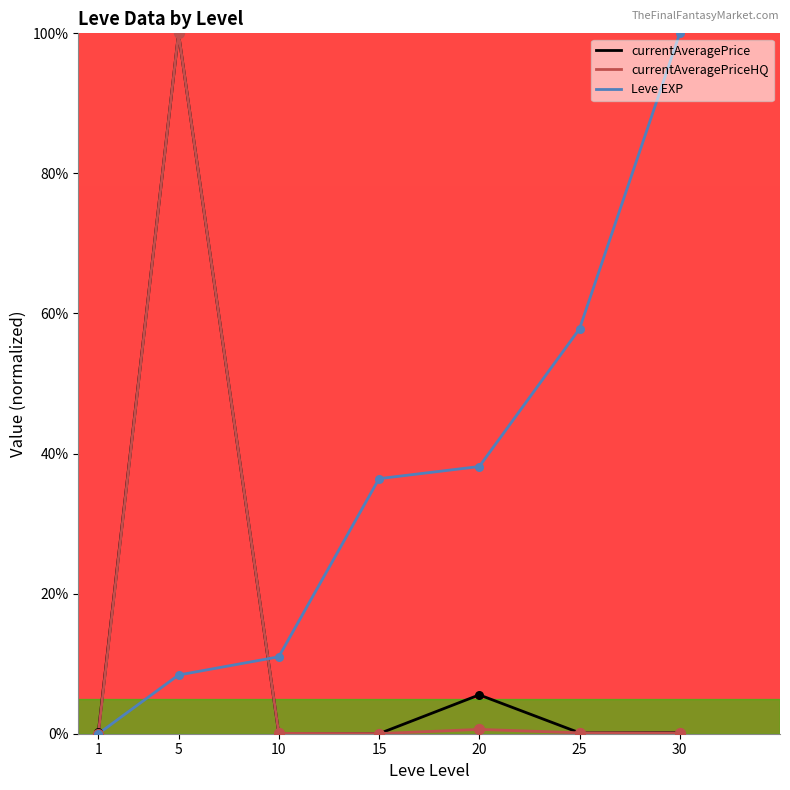

Which series has the largest total across all categories?

Leve EXP